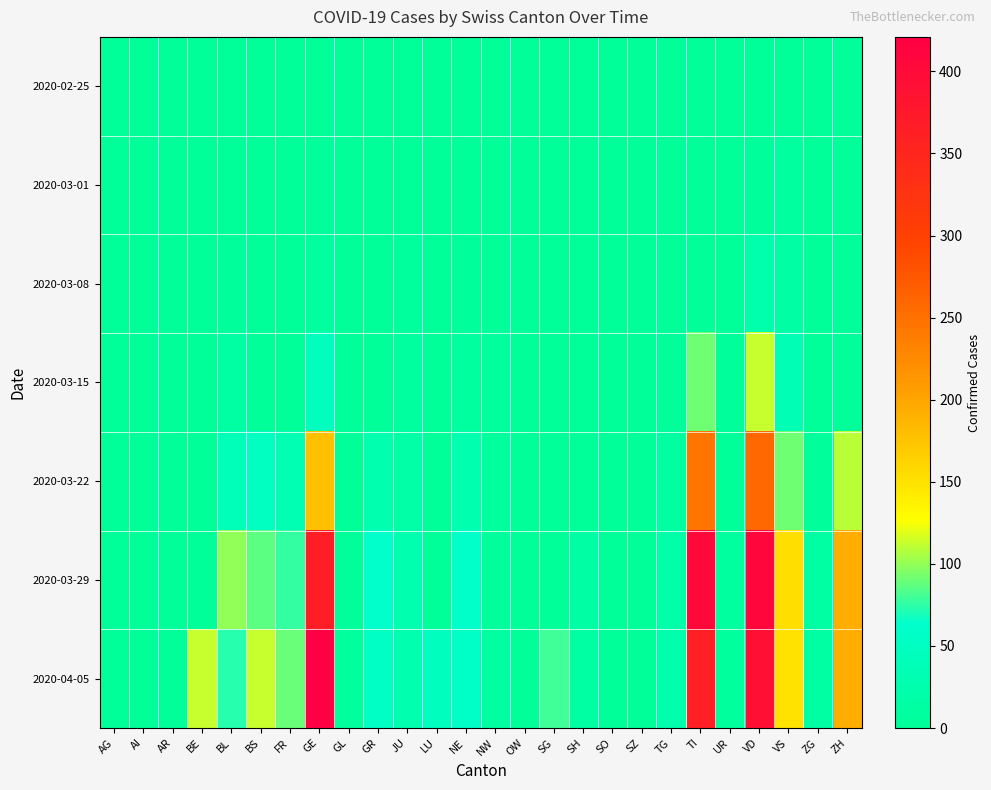

Which has a higher value, NW or SO?

NW